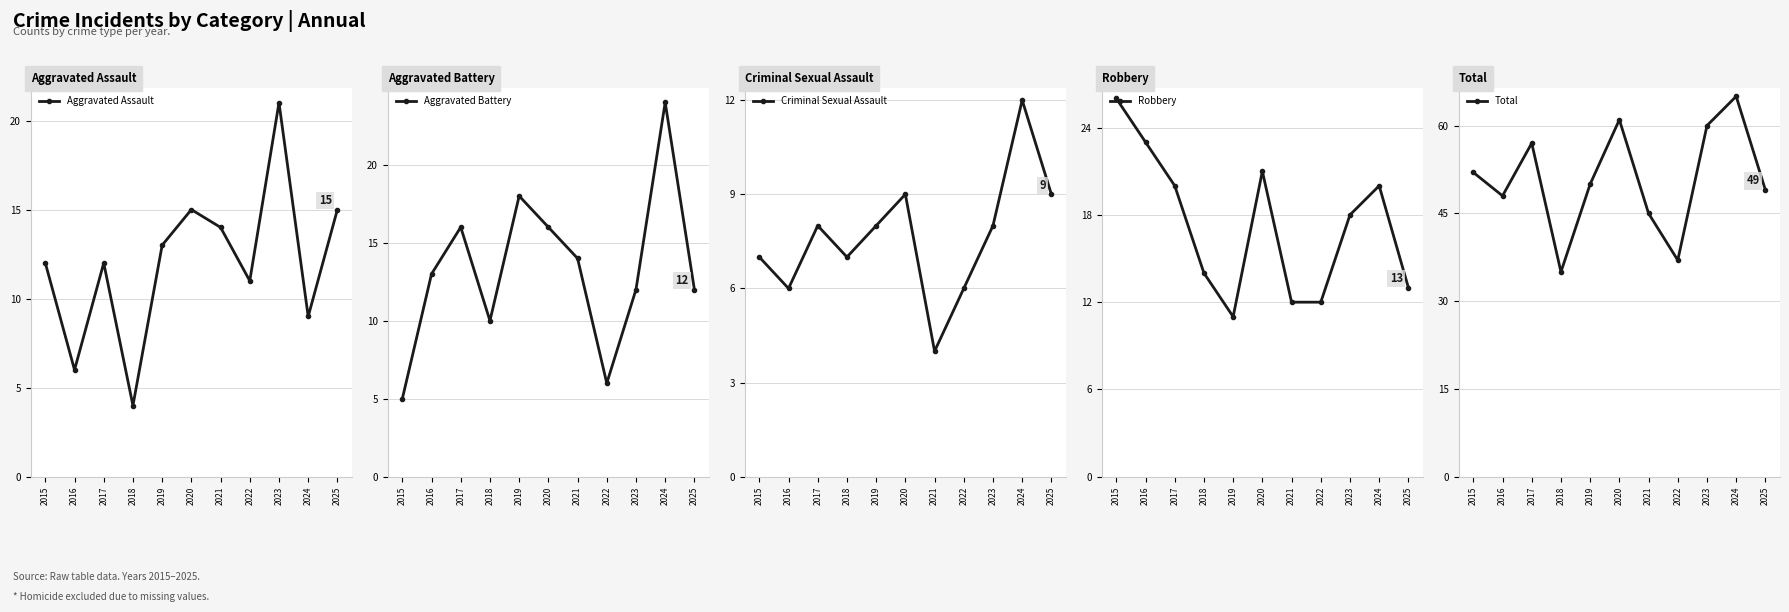

True or false: Aggravated Assault has more than 2 interior local peaks.

True